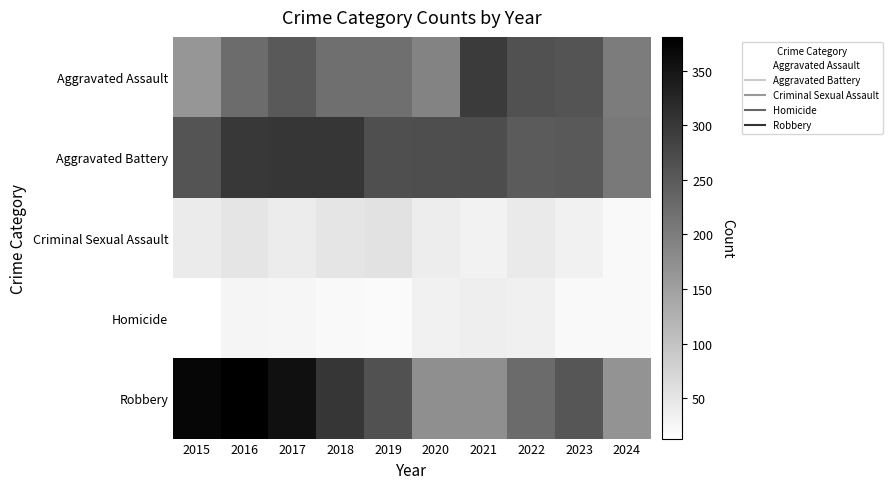

How many series are shown in this chart?

5